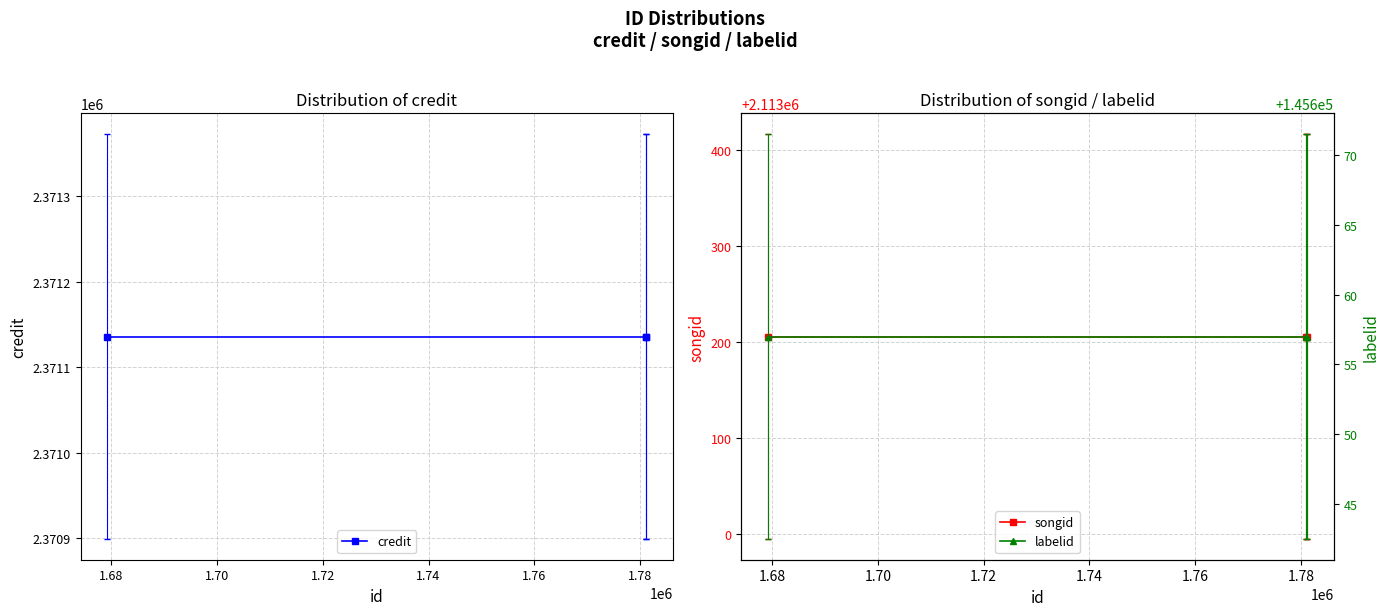

What is the value of the credit point at the 3rd from the left?

2371136